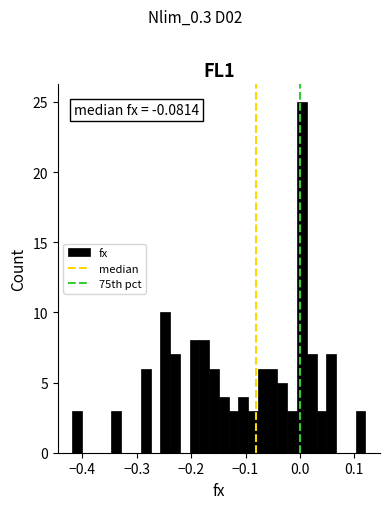

Around what value on the x-axis is the tallest bar? Give the approximate position of its centre, as read against the axis.

0.00